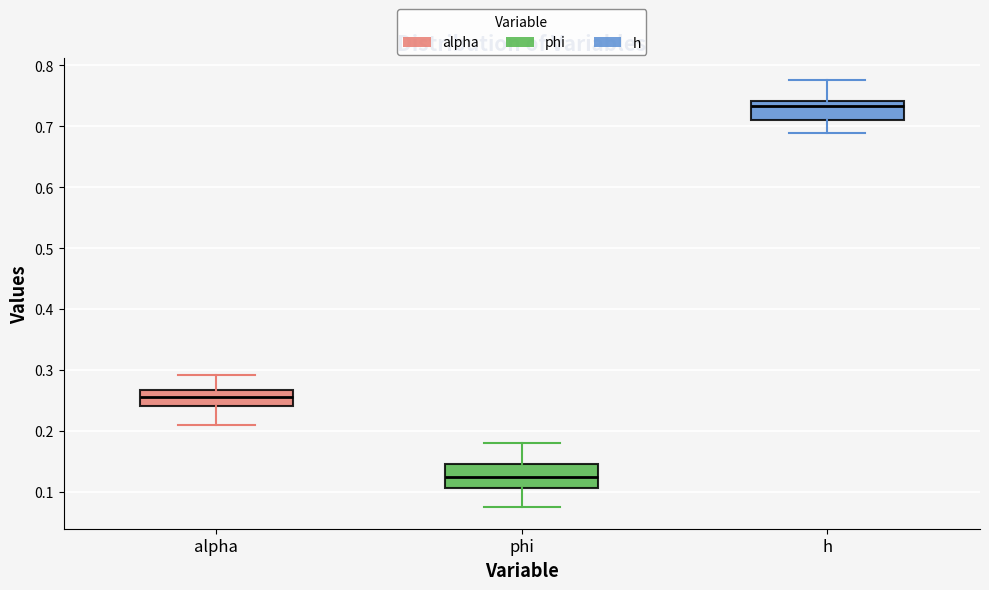

Where is the upper edge of the box for alpha on the y-axis? The values are not printed on the chart, so give them approximately, as read against the axis.

0.27